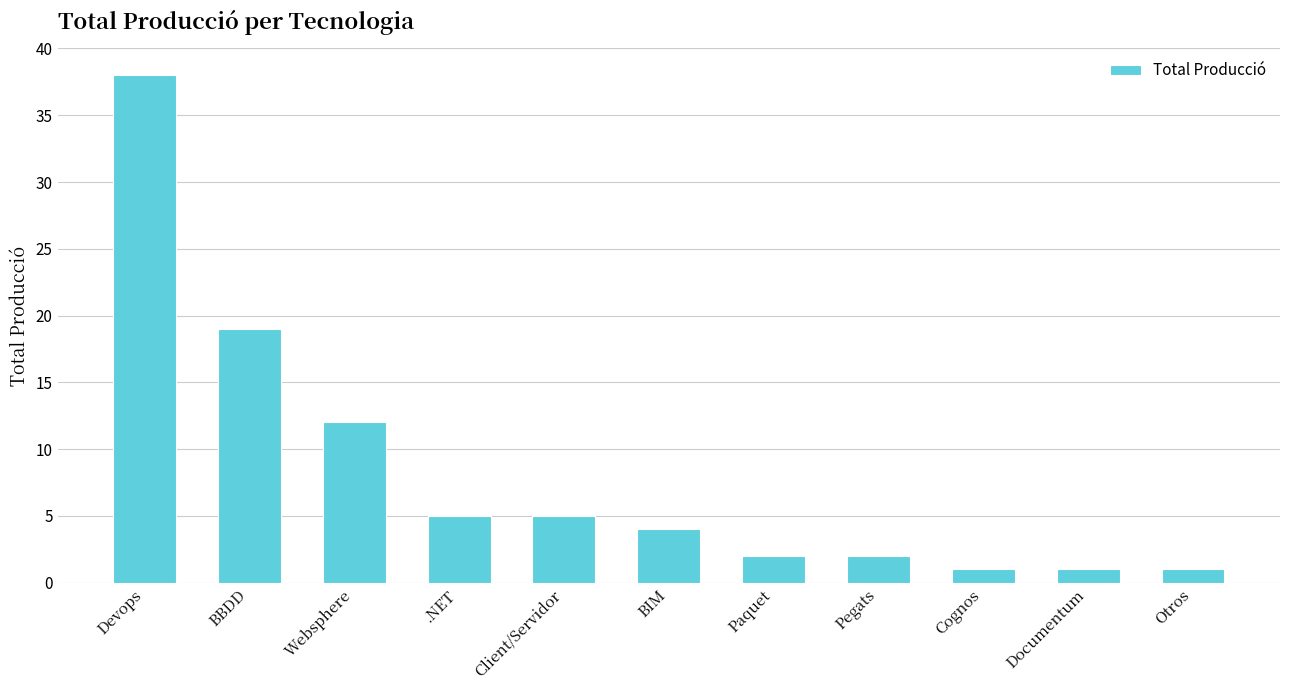

True or false: the data shows 12 at Websphere.

True